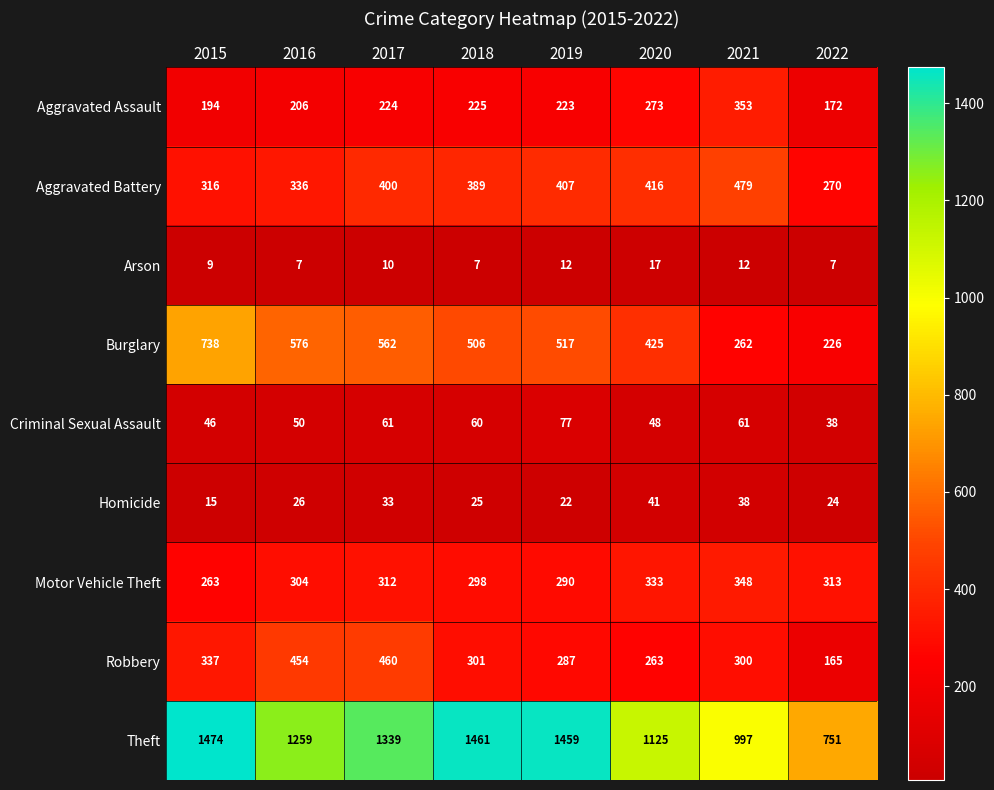

Is it true that Aggravated Assault equals 223 at 2019?

True